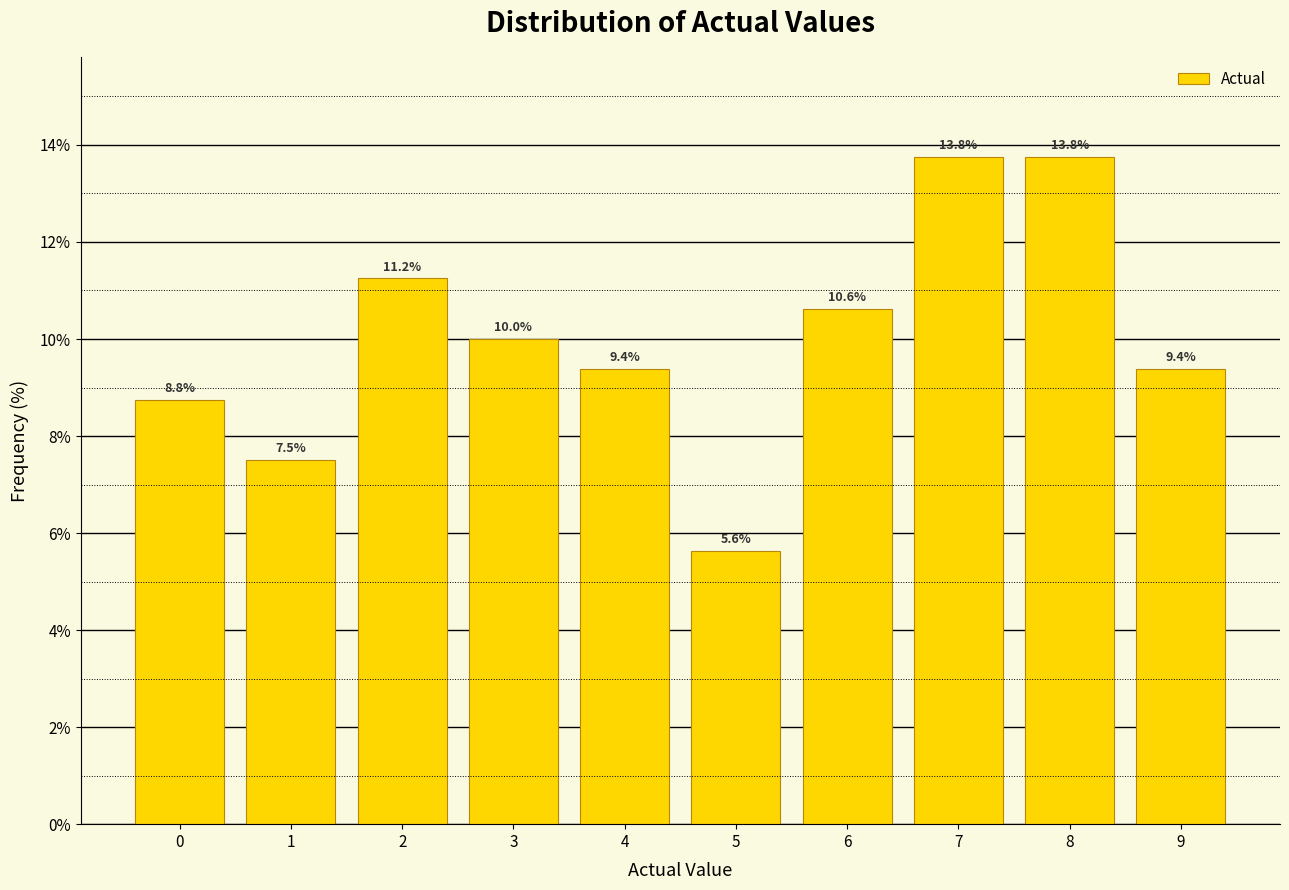

Reading left to right, list every bar in this chart as the range it spans on the x-axis followed by its height.

-0.5 to 0.5: 8.8
0.5 to 1.5: 7.5
1.5 to 2.5: 11.2
2.5 to 3.5: 10.0
3.5 to 4.5: 9.4
4.5 to 5.5: 5.6
5.5 to 6.5: 10.6
6.5 to 7.5: 13.8
7.5 to 8.5: 13.8
8.5 to 9.5: 9.4